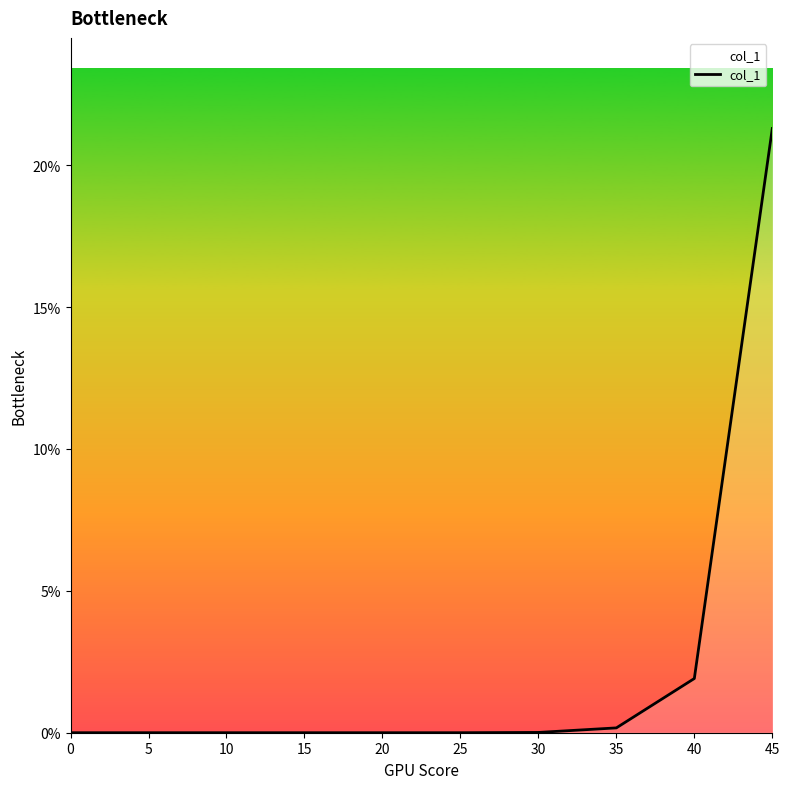

Where is the data nearest to the value 10?

40